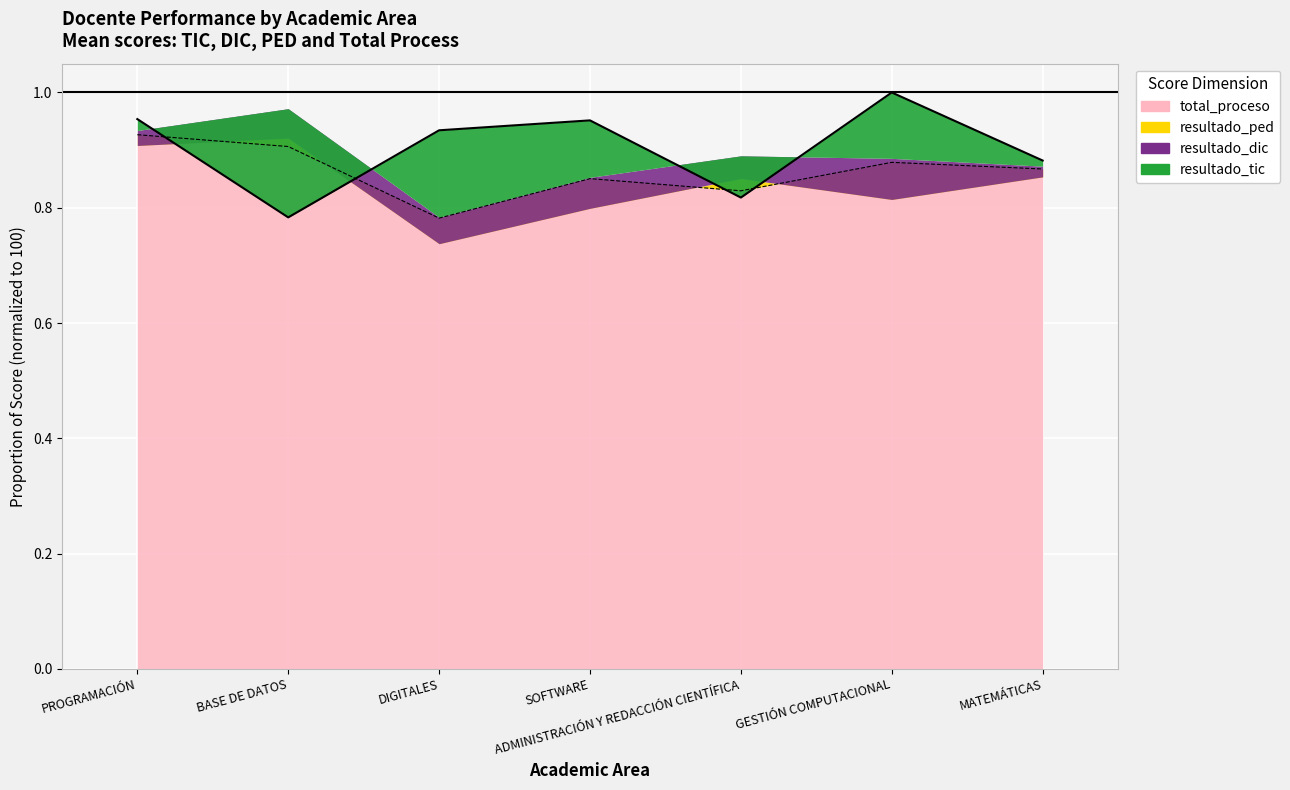

How many resultado_tic values are between 0 and 1?

7